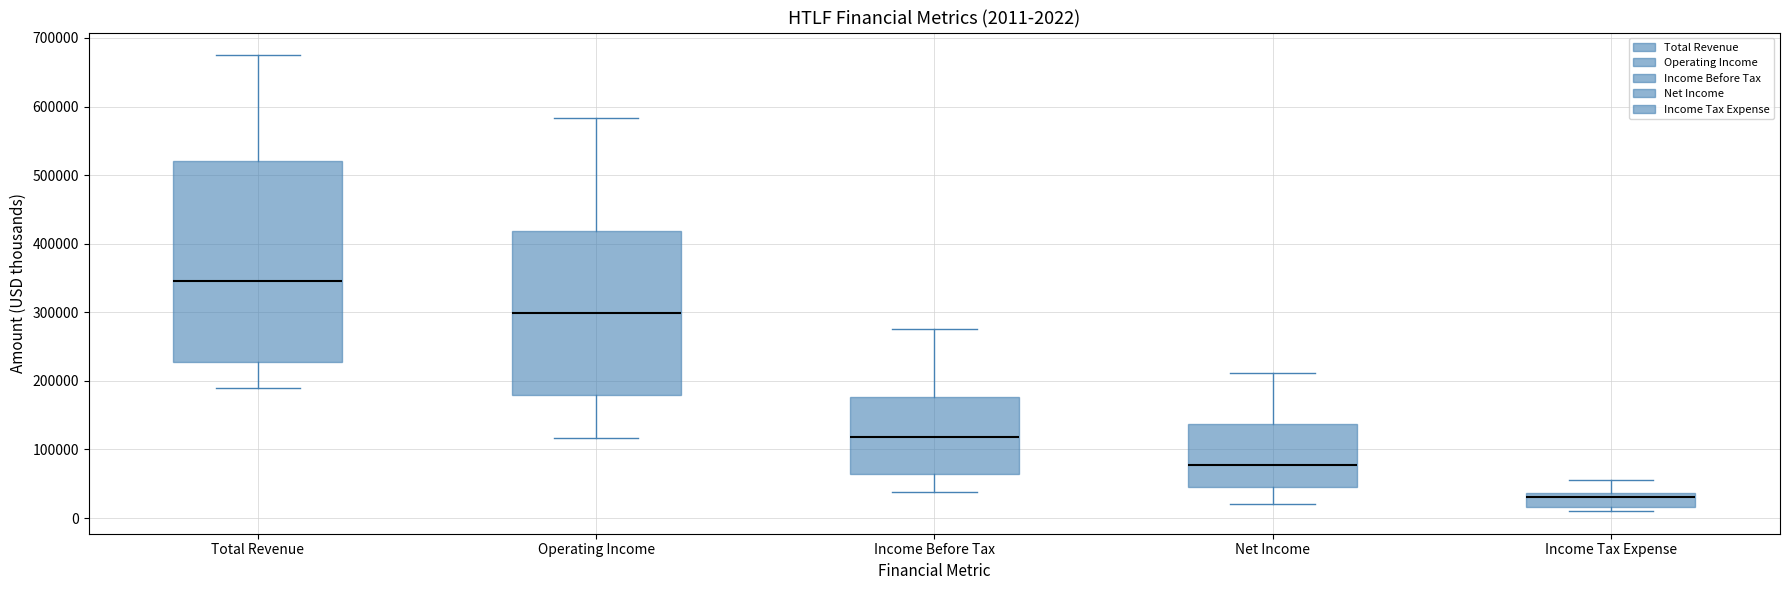

Comparing the boxes themselves (not the whiskers), which one is the tallest?

Total Revenue